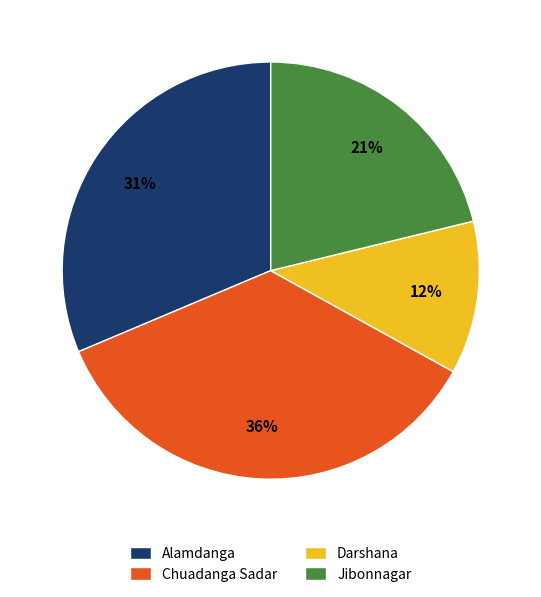

Rank the categories by value from lowest to highest.

Darshana, Jibonnagar, Alamdanga, Chuadanga Sadar